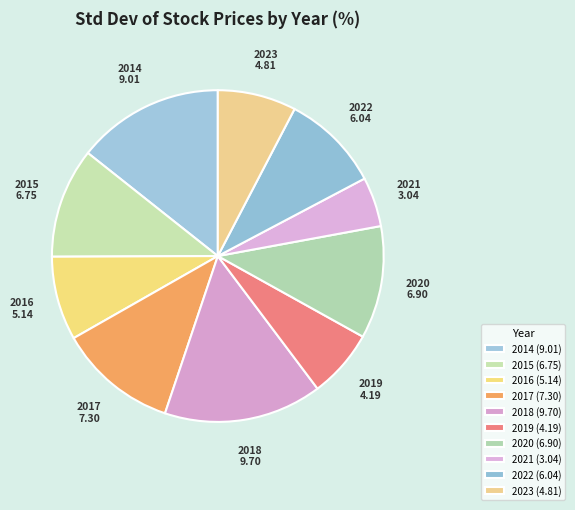

True or false: 2016 accounts for 8% of the total.

True